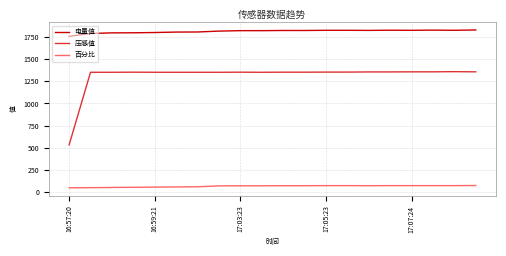

True or false: 电量值 and 百分比 cross at least once.

False